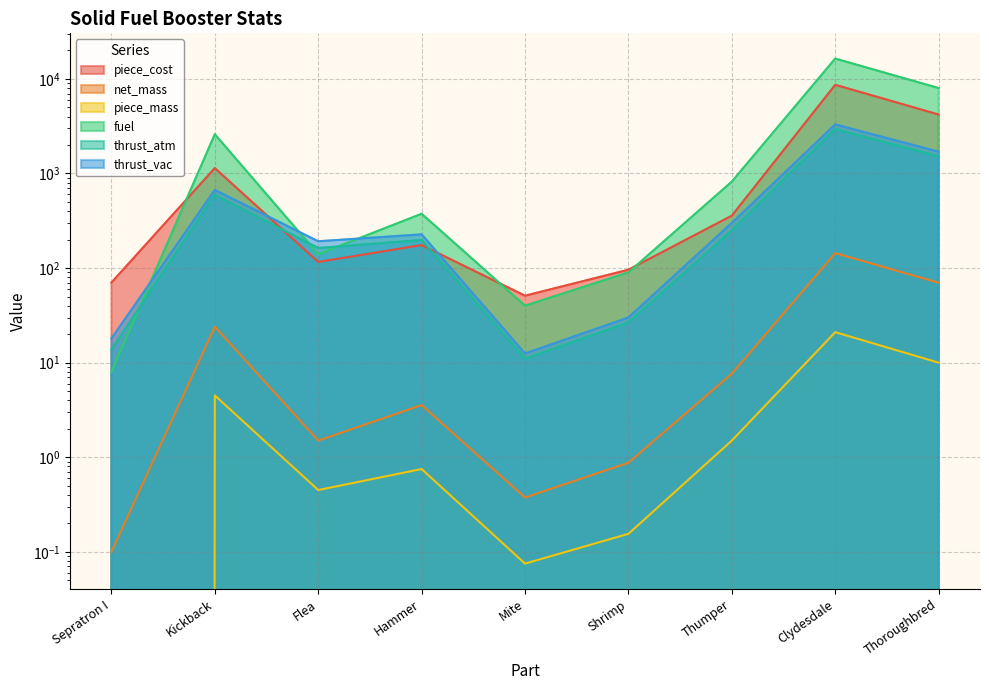

True or false: fuel has a value of 64.0 at Mite.

False